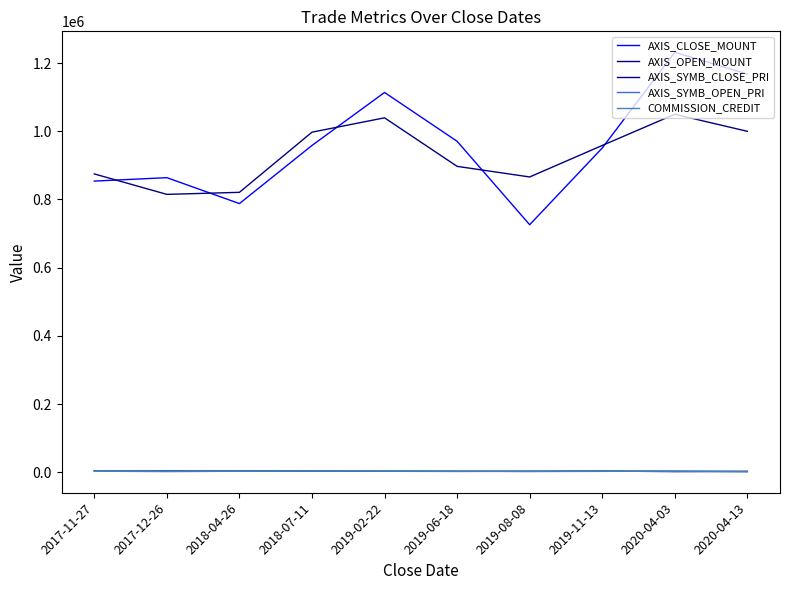

Reading right to left, extract all data points from this chart.

AXIS_CLOSE_MOUNT: 2020-04-13=1168000	2020-04-03=1231800	2019-11-13=951000	2019-08-08=726000	2019-06-18=970800	2019-02-22=1114000	2018-07-11=958500	2018-04-26=788000	2017-12-26=864000	2017-11-27=854000
AXIS_OPEN_MOUNT: 2020-04-13=1000000	2020-04-03=1050000	2019-11-13=958500	2019-08-08=866100	2019-06-18=897200	2019-02-22=1039600	2018-07-11=997500	2018-04-26=821000	2017-12-26=815000	2017-11-27=875000
AXIS_SYMB_CLOSE_PRI: 2020-04-13=2336	2020-04-03=2053	2019-11-13=3170	2019-08-08=2420	2019-06-18=2427	2019-02-22=2785	2018-07-11=3195	2018-04-26=3940	2017-12-26=4320	2017-11-27=4270
AXIS_SYMB_OPEN_PRI: 2020-04-13=2000	2020-04-03=1750	2019-11-13=3195	2019-08-08=2887	2019-06-18=2243	2019-02-22=2599	2018-07-11=3325	2018-04-26=4105	2017-12-26=4075	2017-11-27=4375
COMMISSION_CREDIT: 2020-04-13=1181	2020-04-03=3656	2019-11-13=2398	2019-08-08=1931	2019-06-18=3016	2019-02-22=3622	2018-07-11=3543	2018-04-26=2743	2017-12-26=1683	2017-11-27=2939